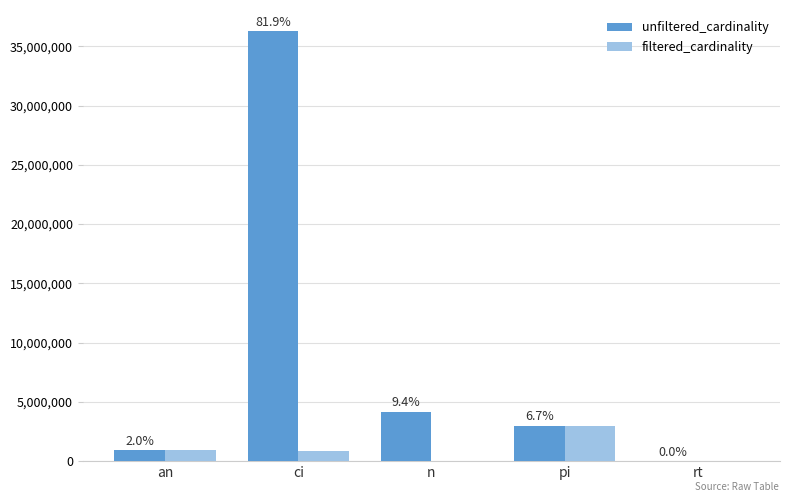

What is the highest value of the filtered_cardinality series?

2963664